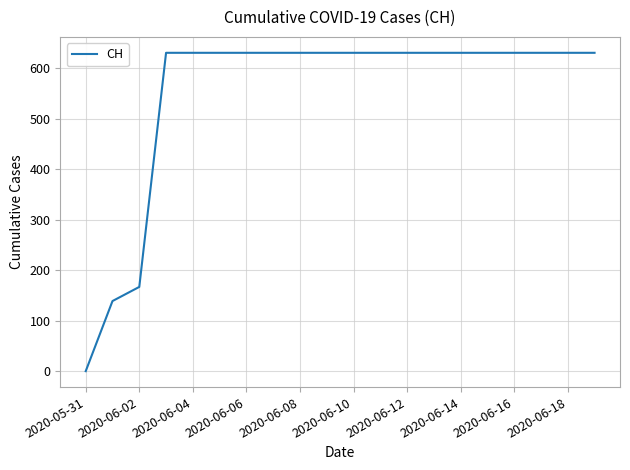

What is the greatest value displayed?

631